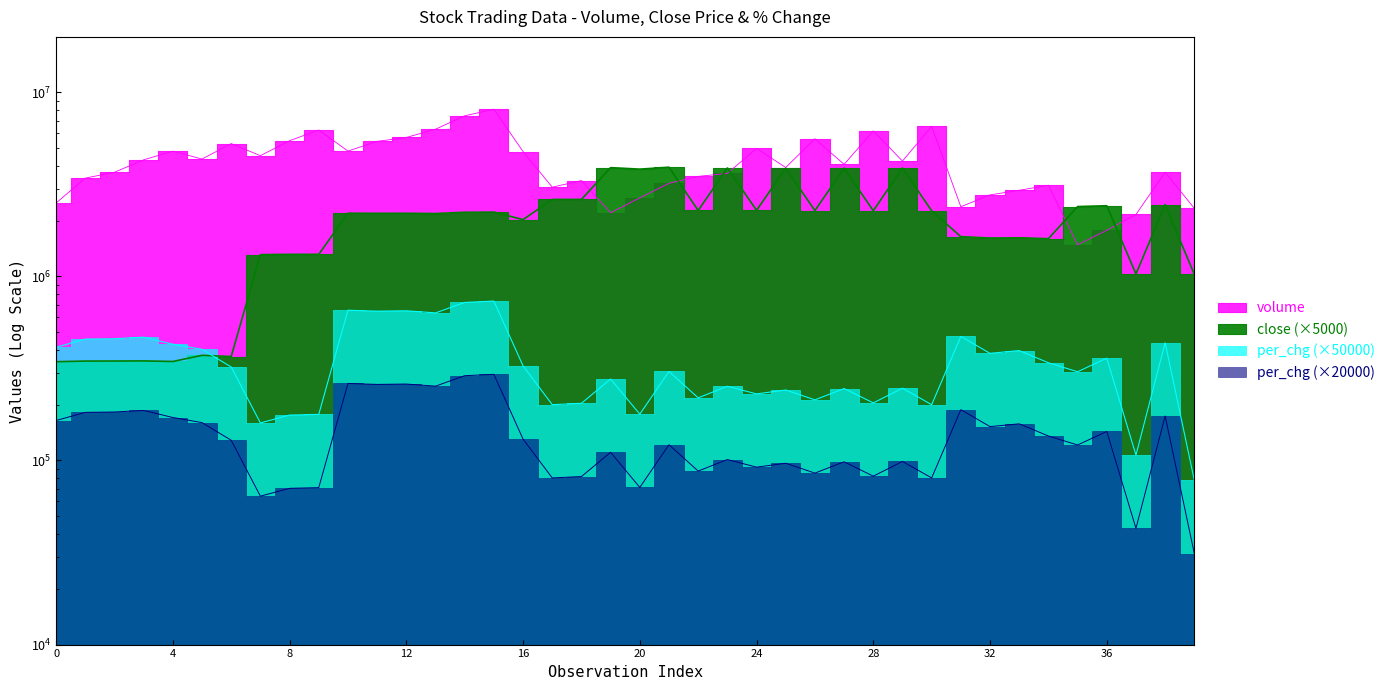

What is the difference between the close values at 19 and 15?

1663000.0